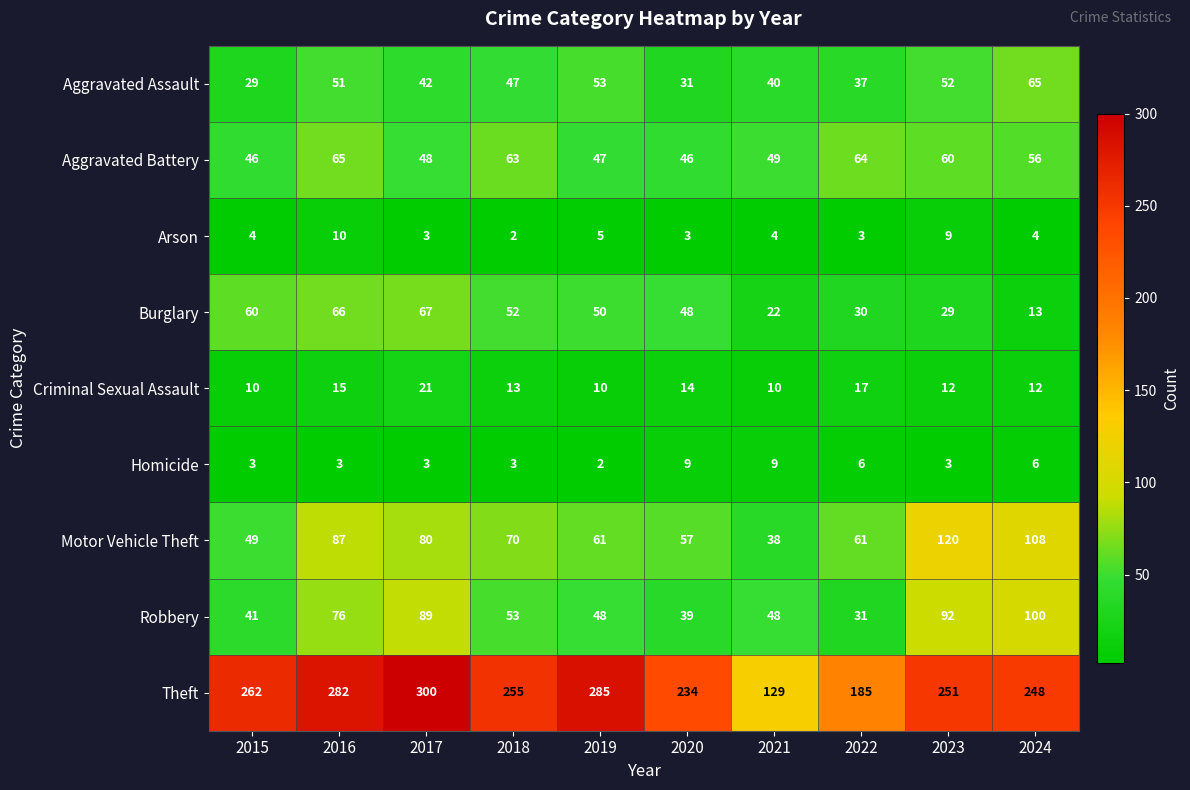

What is the highest value of the Burglary series?

67